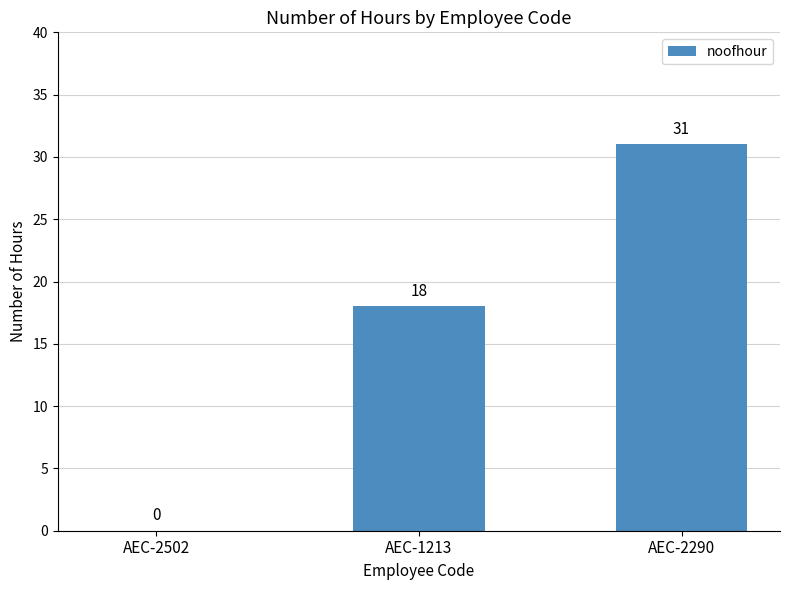

Reading left to right, list all the values displayed in this chart.

AEC-2502=0	AEC-1213=18	AEC-2290=31